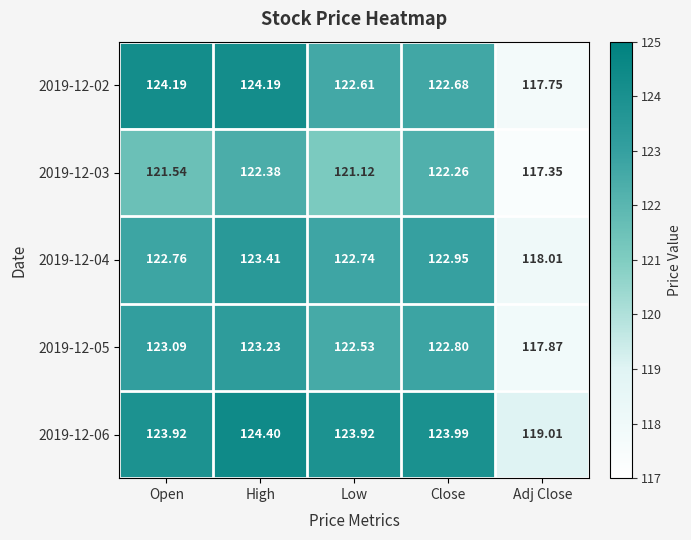

Where is 2019-12-06 nearest to the value 121?

Adj Close